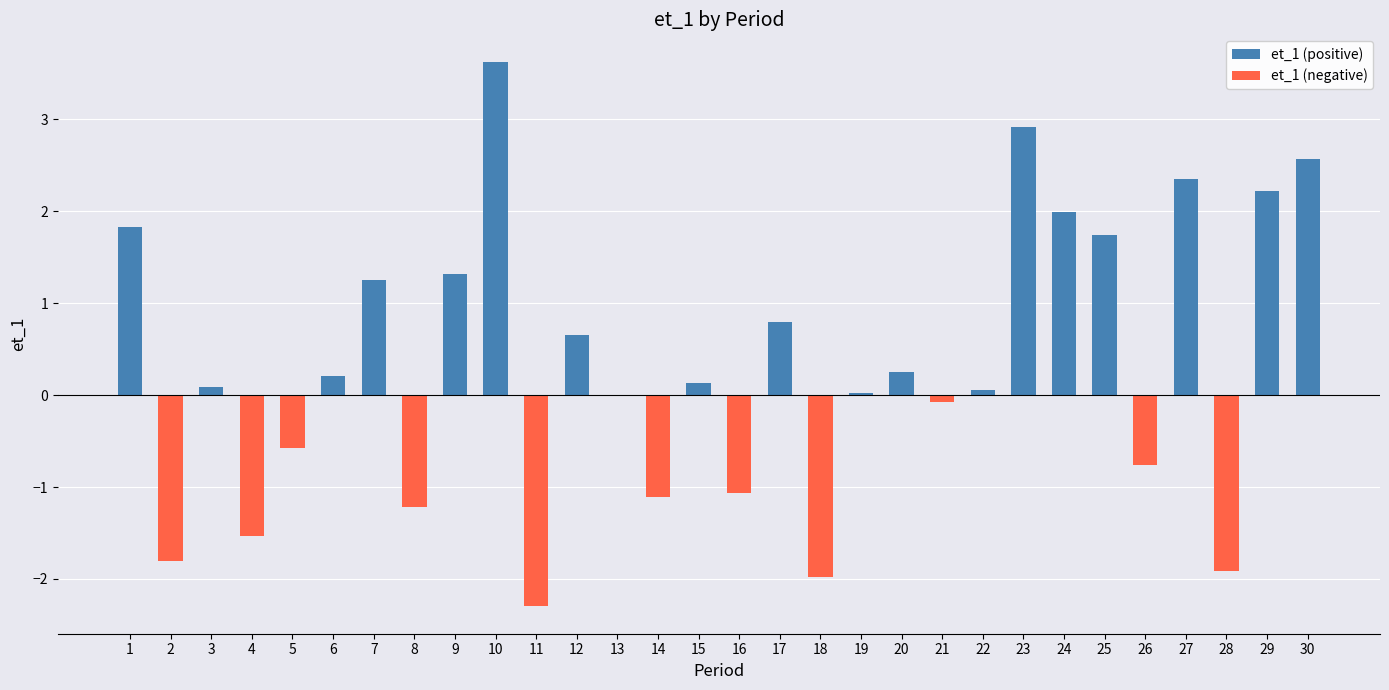

Reading left to right, what are all the values shown in this chart?

et_1 (positive): 1=1.8	2=0.0	3=0.1	4=0.0	5=0.0	6=0.2	7=1.2	8=0.0	9=1.3	10=3.6	11=0.0	12=0.7	13=0.0	14=0.0	15=0.1	16=0.0	17=0.8	18=0.0	19=0.0	20=0.2	21=0.0	22=0.1	23=2.9	24=2.0	25=1.7	26=0.0	27=2.4	28=0.0	29=2.2	30=2.6
et_1 (negative): 1=0.0	2=-1.8	3=0.0	4=-1.5	5=-0.6	6=0.0	7=0.0	8=-1.2	9=0.0	10=0.0	11=-2.3	12=0.0	13=-0.0	14=-1.1	15=0.0	16=-1.1	17=0.0	18=-2.0	19=0.0	20=0.0	21=-0.1	22=0.0	23=0.0	24=0.0	25=0.0	26=-0.8	27=0.0	28=-1.9	29=0.0	30=0.0